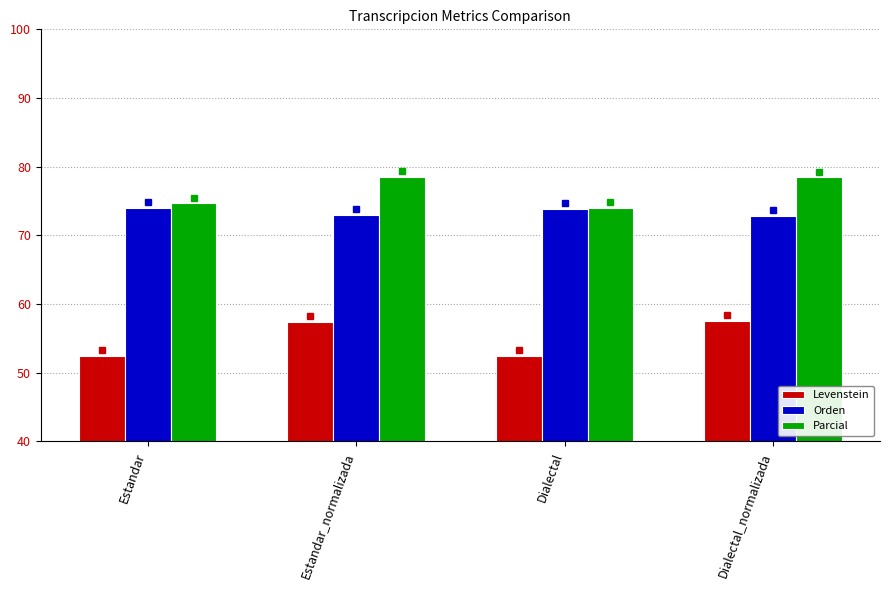

Rank the series by their maximum value, from lowest to highest.

Levenstein, Orden, Parcial